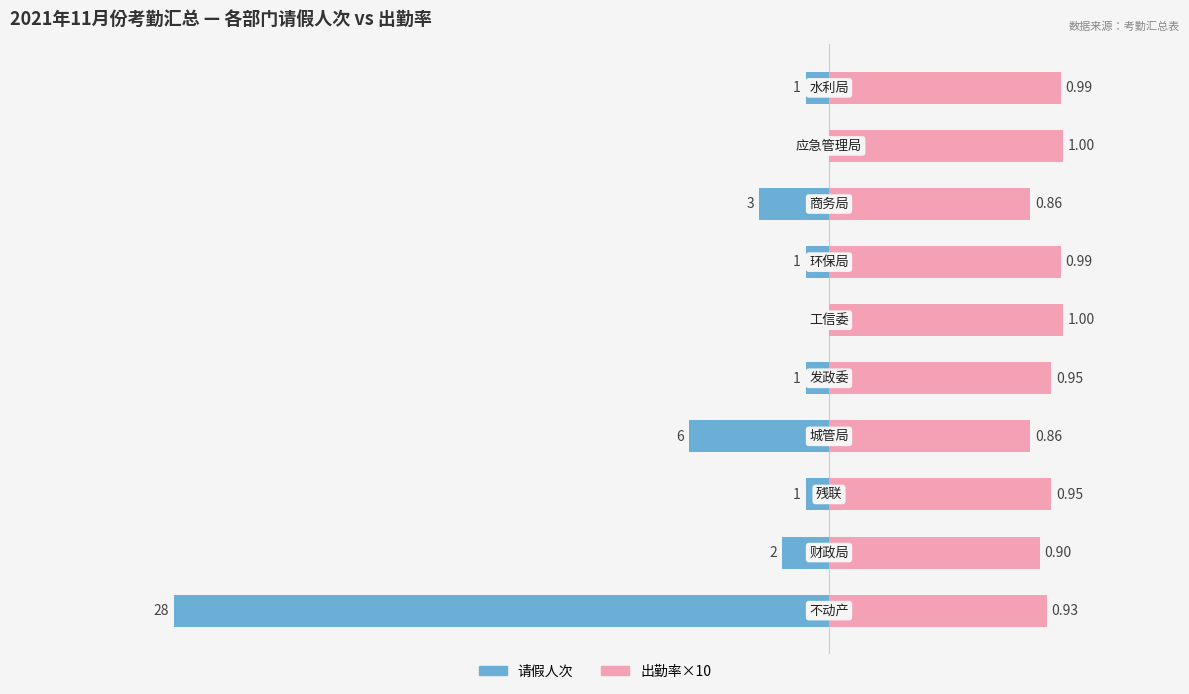

What is the lowest value of the 出勤率×10 series?

8.6